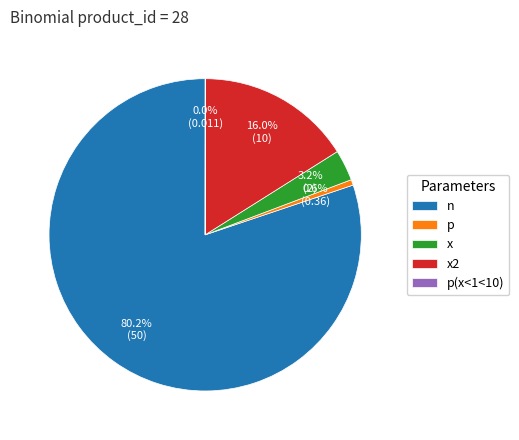

Approximately how many times larger is the value at x2 compared to x?

5.0